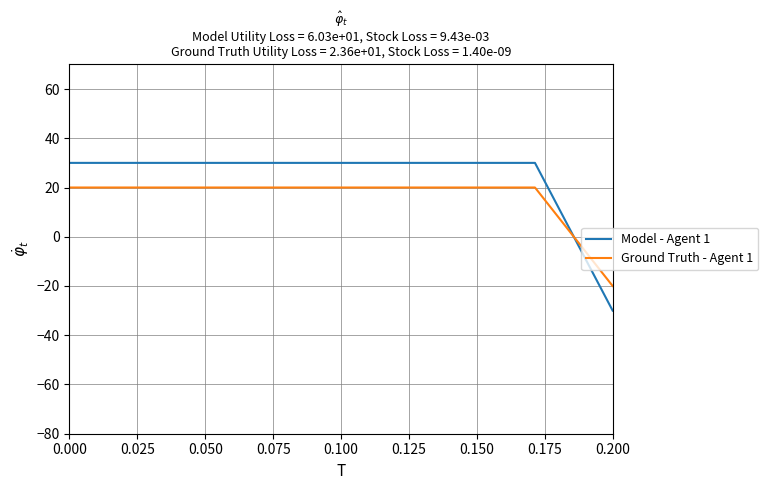

Reading right to left, list all the values displayed in this chart.

Model - Agent 1: -30	30	30	30	30	30	30	30
Ground Truth - Agent 1: -20	20	20	20	20	20	20	20